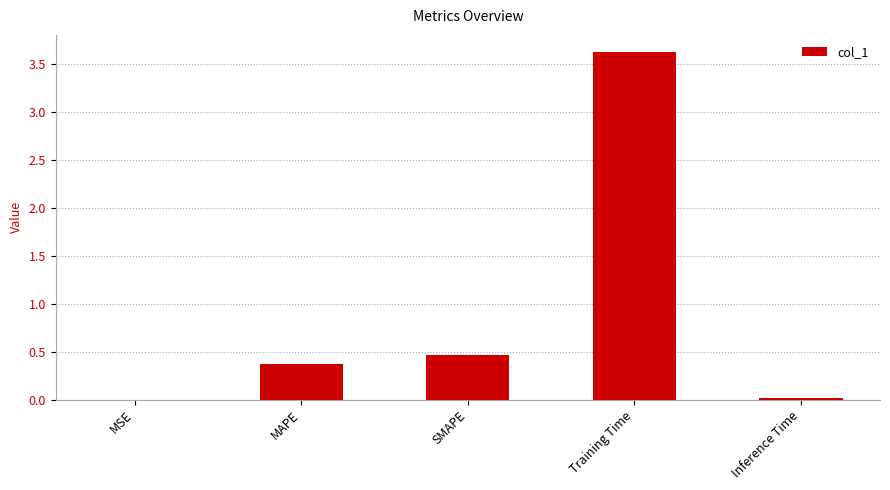

The chart shows a value of 5.2 at Training Time. True or false?

False